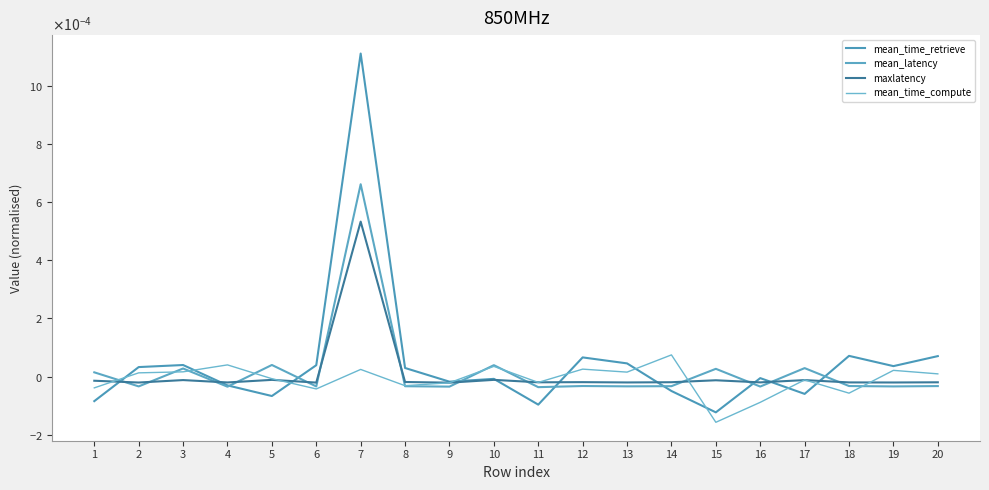

Rank the series by their maximum value, from highest to lowest.

mean_time_retrieve, mean_latency, maxlatency, mean_time_compute